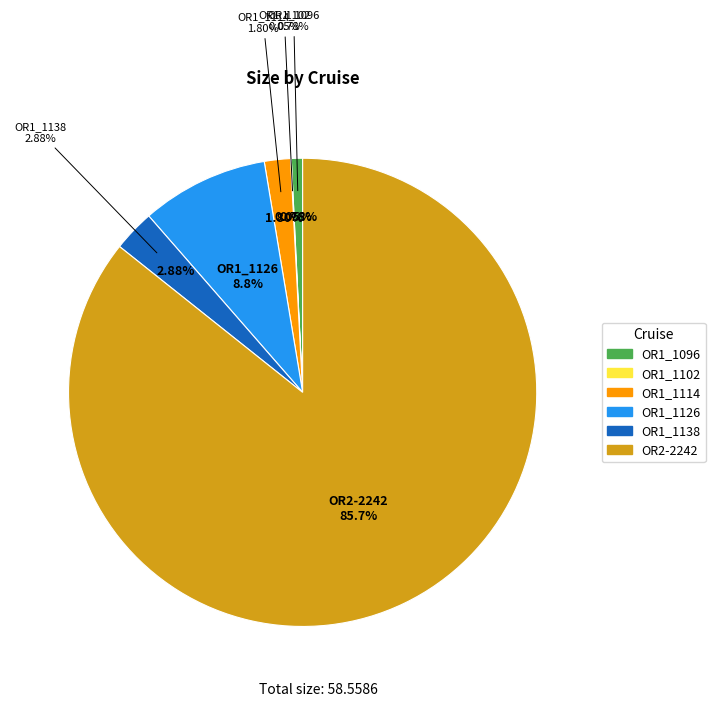

Rank the categories by value from lowest to highest.

OR1_1102, OR1_1096, OR1_1114, OR1_1138, OR1_1126, OR2-2242